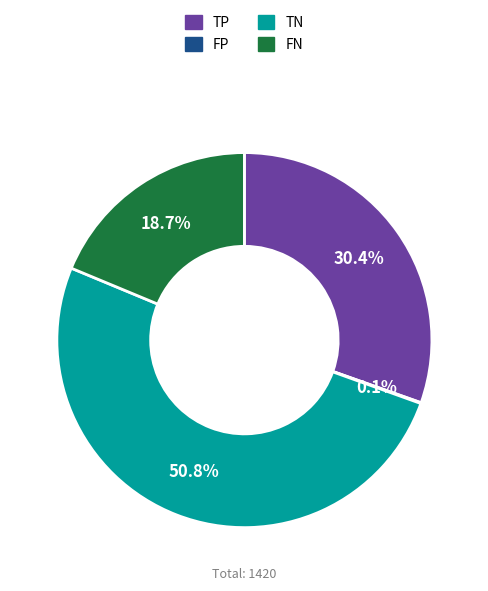

Which slice is the largest?

TN